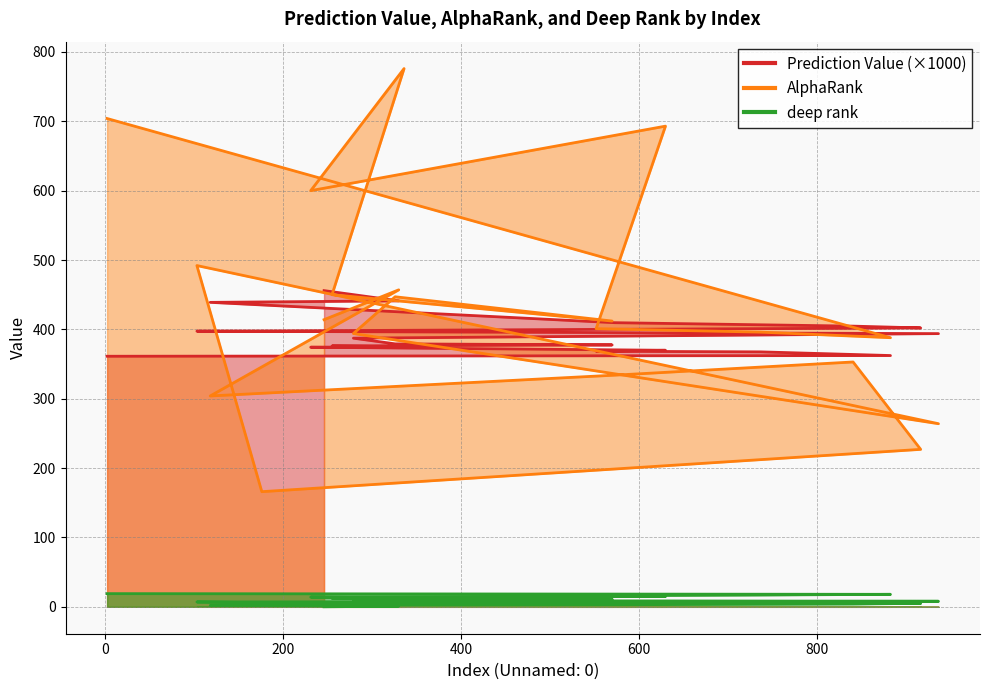

Is it true that deep rank equals 19.0 at 2?

True